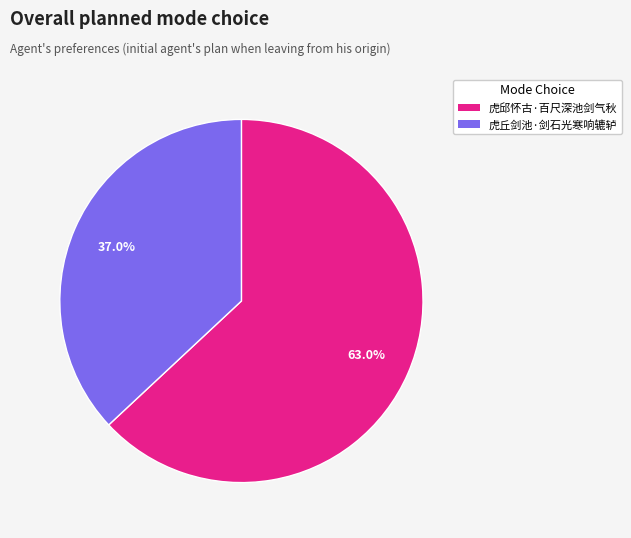

Is it true that 虎邱怀古·百尺深池剑气秋 is 63% of the pie?

True